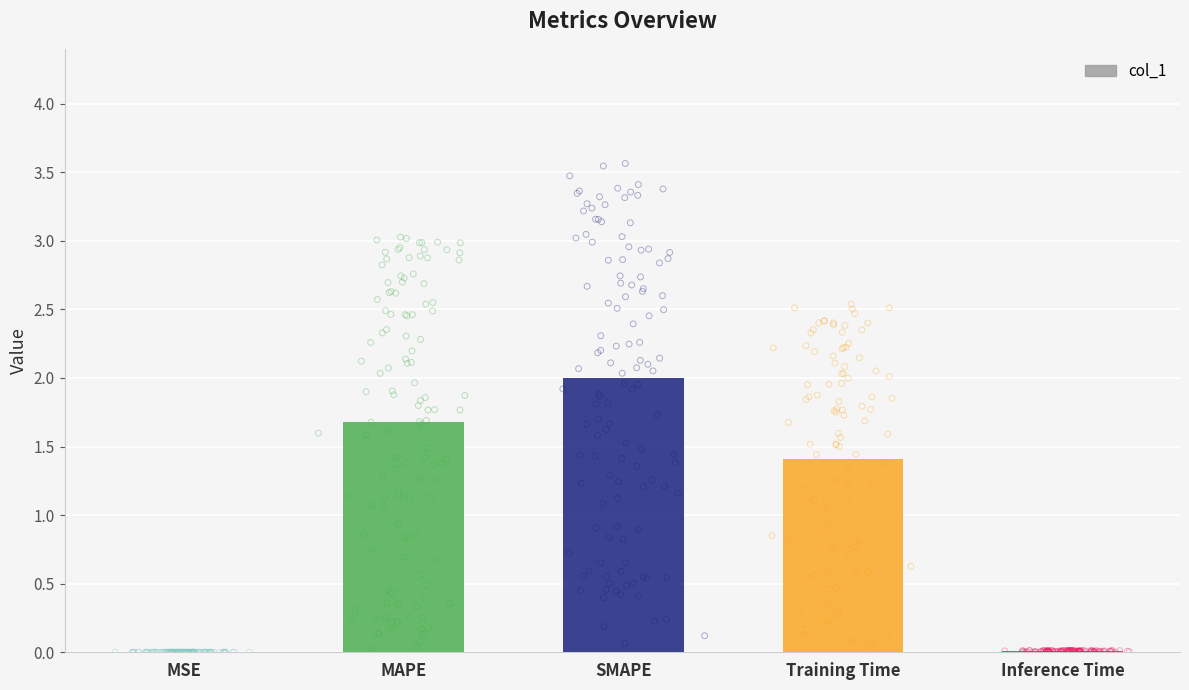

Which has a higher value, Training Time or MSE?

Training Time